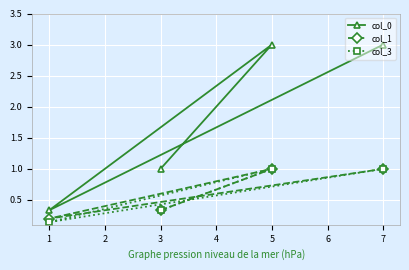

How many lines are shown in the chart?

3